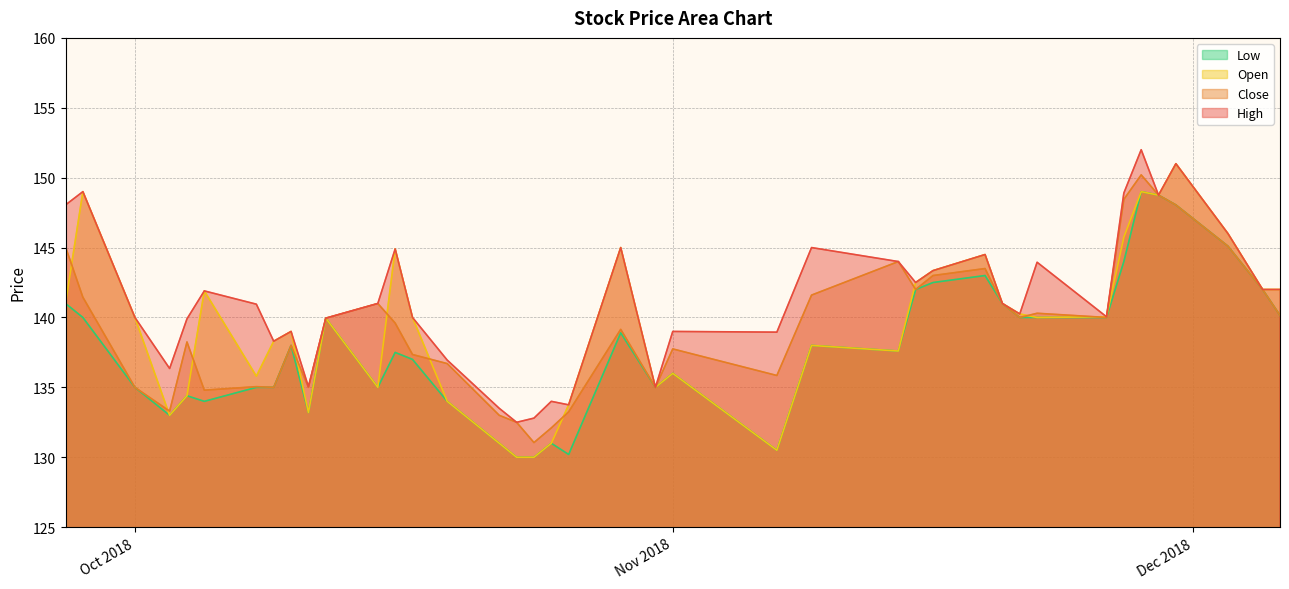

What are all the series names shown in the legend?

Low, Open, Close, High